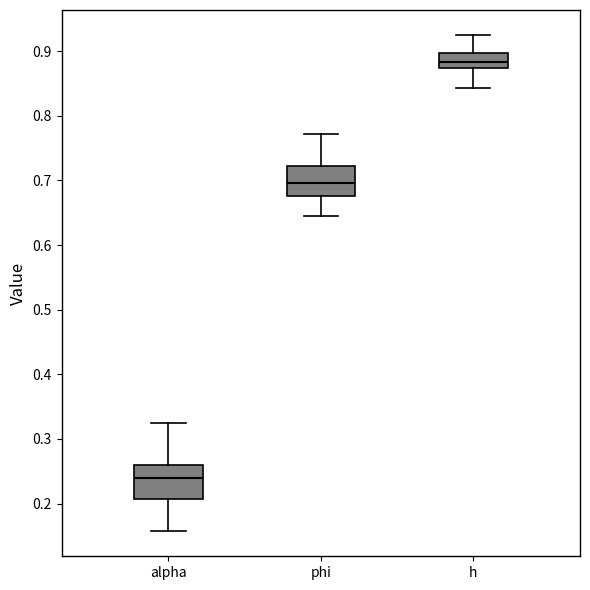

Reading left to right, transcribe this box plot: for each box, give where its median line is, the range the box spans, and where its two whiskers end, as read against the y-axis. The values are not printed on the chart, so give them approximately, as read against the axis.

alpha: median 0.24, box 0.21 to 0.26, whiskers 0.16 to 0.32
phi: median 0.70, box 0.68 to 0.72, whiskers 0.64 to 0.77
h: median 0.88, box 0.87 to 0.90, whiskers 0.84 to 0.93